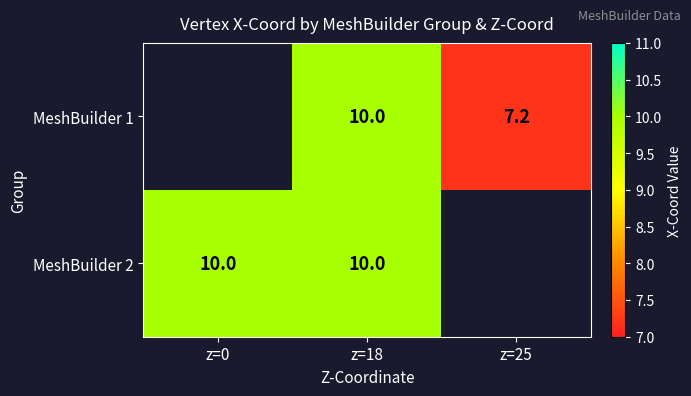

The MeshBuilder 1 series shows 10.0 at z=18. True or false?

True